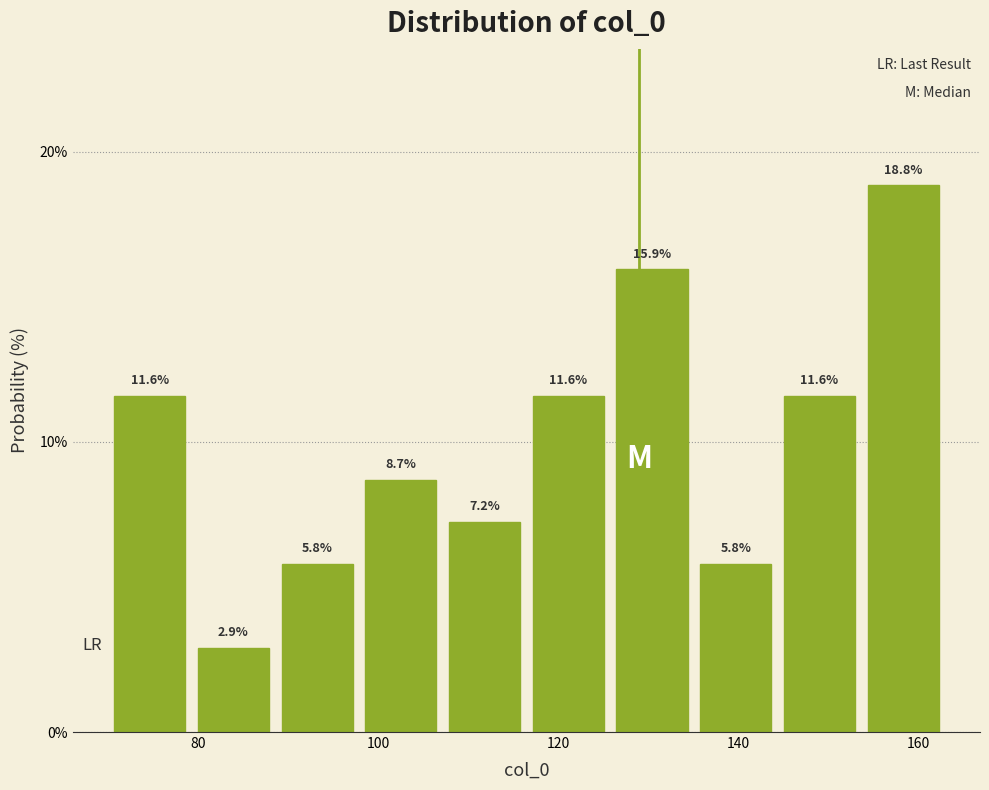

Reading left to right, transcribe this chart: for each bar, give the range it covers on the x-axis and its height. The bar edges are not printed on the chart, so give them approximately, as read against the axis.

70 to 80: 11.6
80 to 88: 2.9
88 to 98: 5.8
98 to 108: 8.7
108 to 116: 7.2
116 to 126: 11.6
126 to 136: 15.9
136 to 144: 5.8
144 to 154: 11.6
154 to 164: 18.8